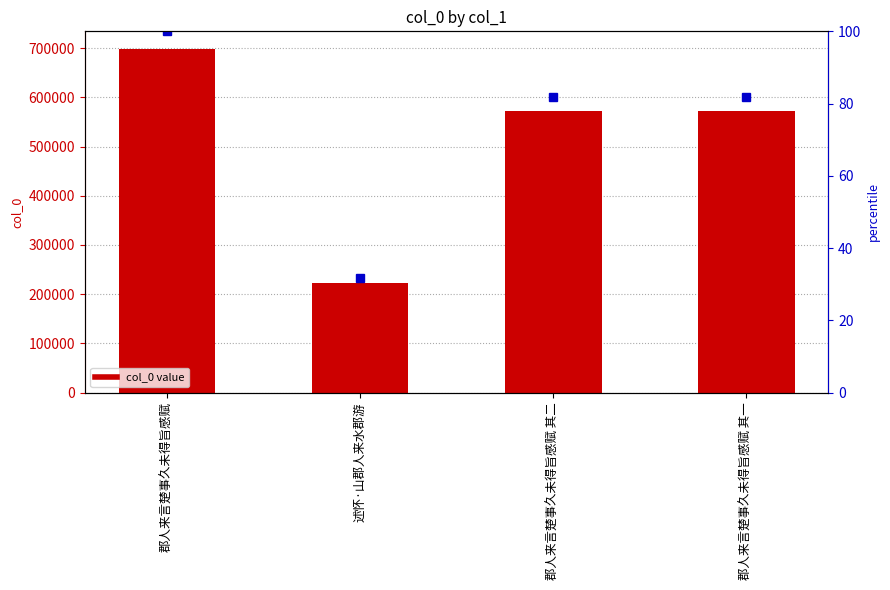

Rank the categories by value from highest to lowest.

郡人来言楚事久未得旨感赋, 郡人来言楚事久未得旨感赋 其二, 郡人来言楚事久未得旨感赋 其一, 述怀·山郡人来水郡游